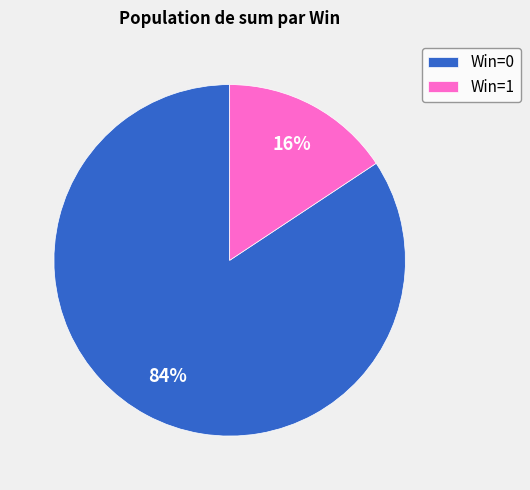

Combined, do Win=0 and Win=1 account for over 50%?

Yes